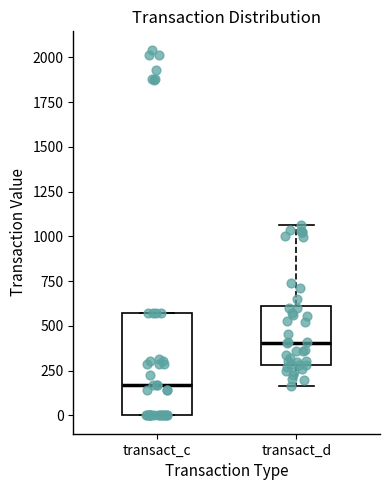

Which box has the highest median line?

transact_d